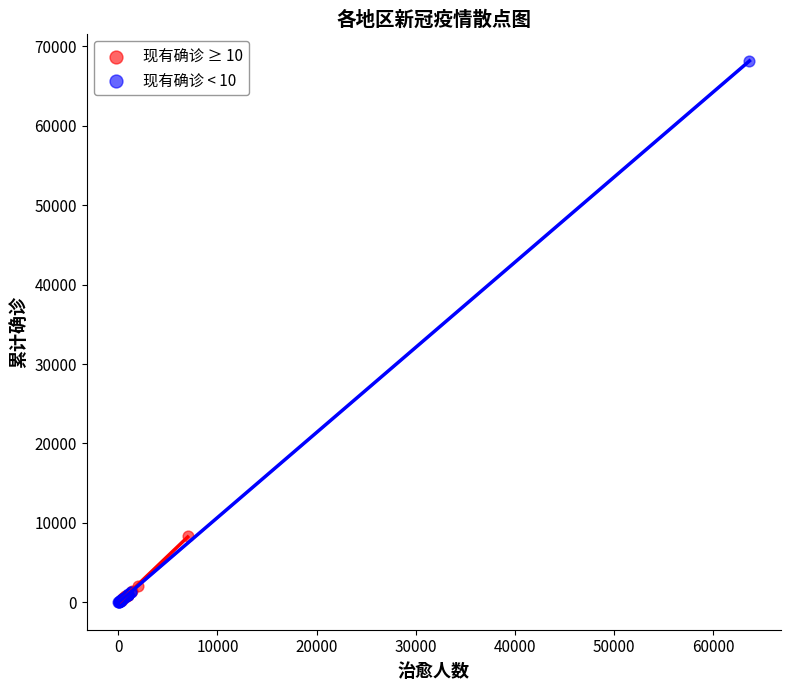

Which series contains the highest Y value?

现有确诊 < 10